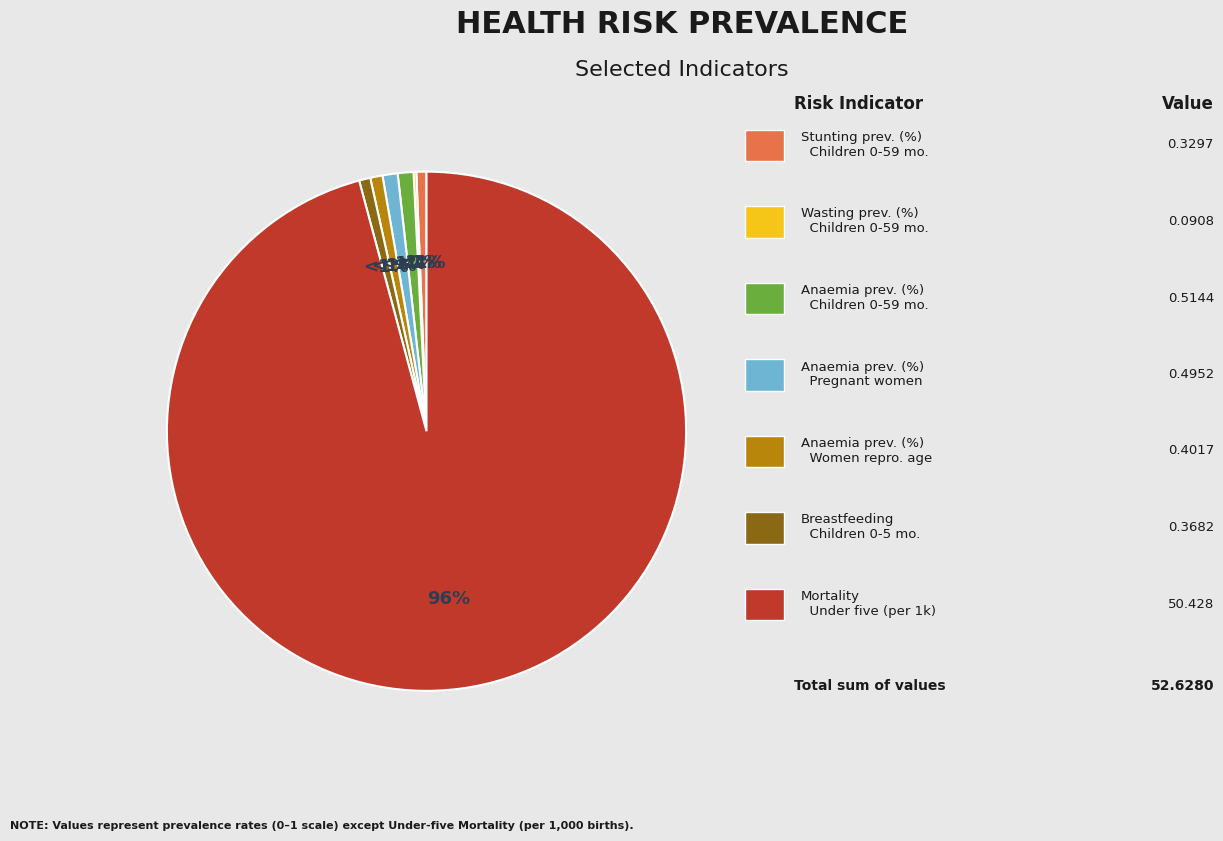

Is it true that Stunting prevalence (%)
Children 0-59 months is 1% of the pie?

True